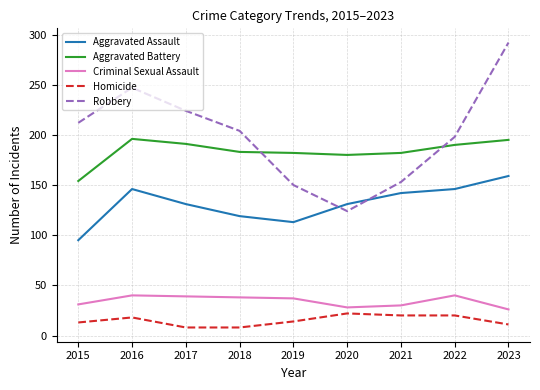

List the series in order of their peak value, lowest first.

Homicide, Criminal Sexual Assault, Aggravated Assault, Aggravated Battery, Robbery